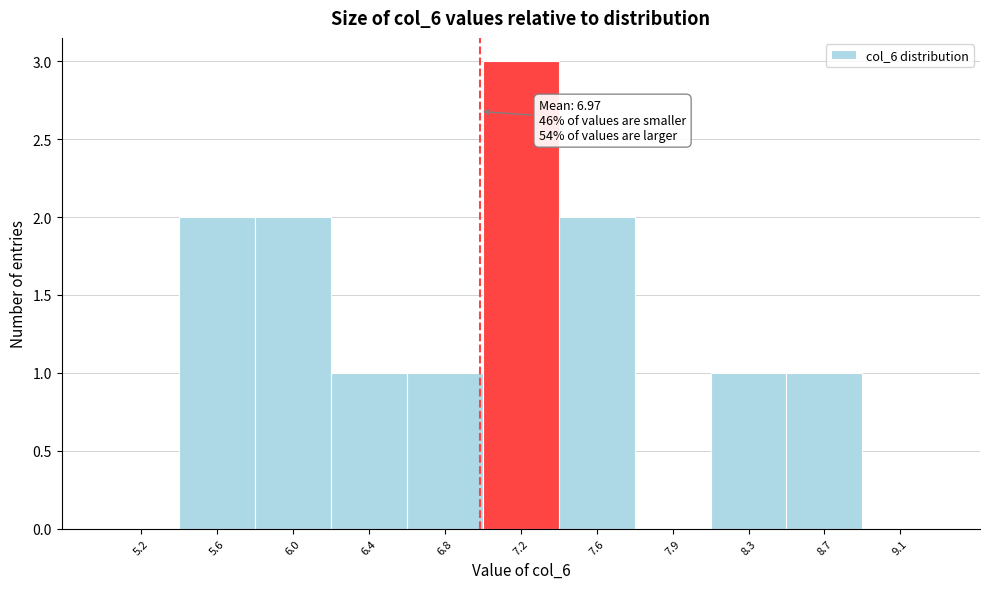

Reading right to left, list all the values displayed in this chart.

9.1=0	8.7=1	8.3=1	7.9=0	7.6=2	7.2=3	6.8=1	6.4=1	6.0=2	5.6=2	5.2=0